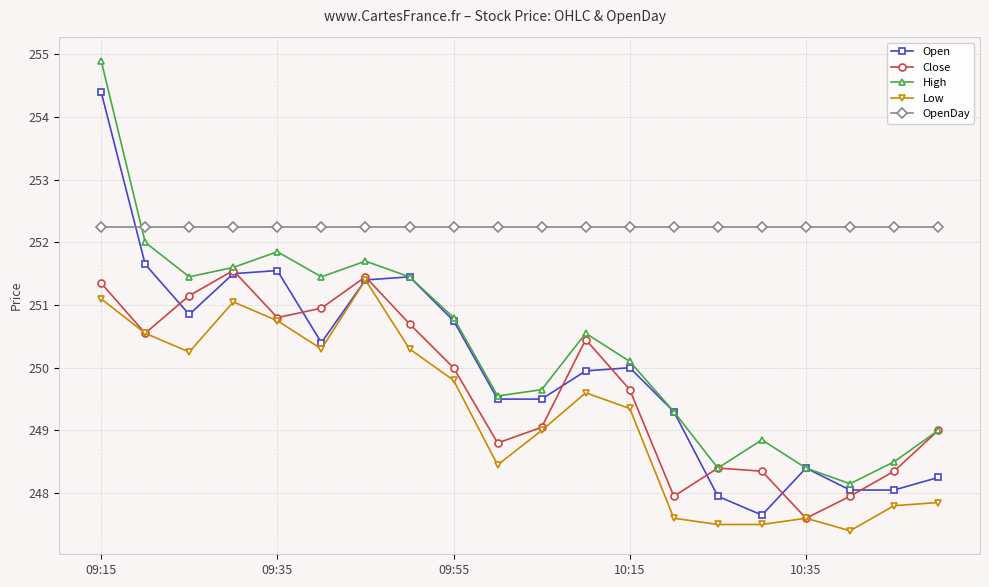

True or false: OpenDay and Open cross at least once.

True